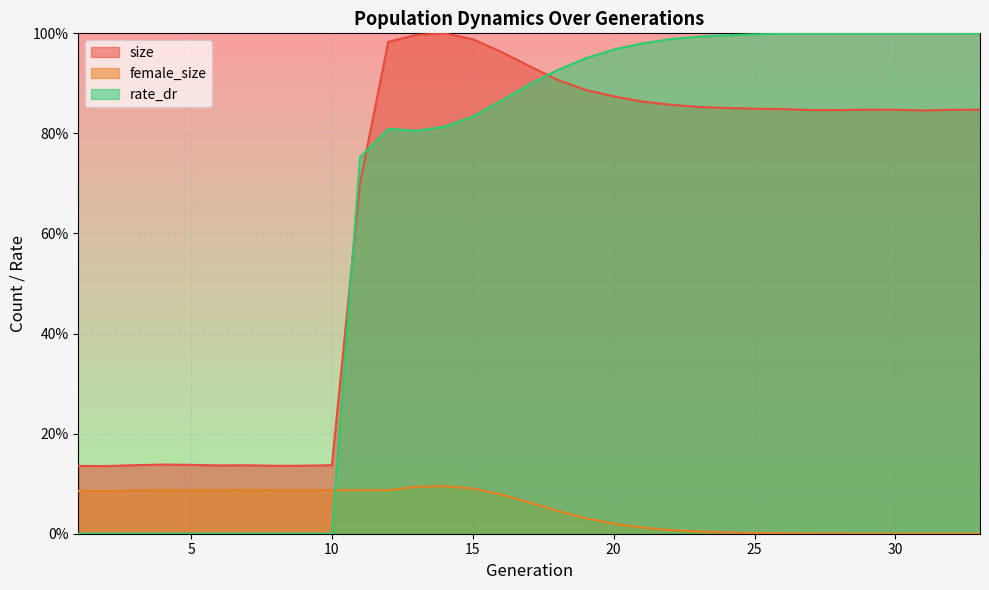

Which series has the largest range (max minus min)?

rate_dr